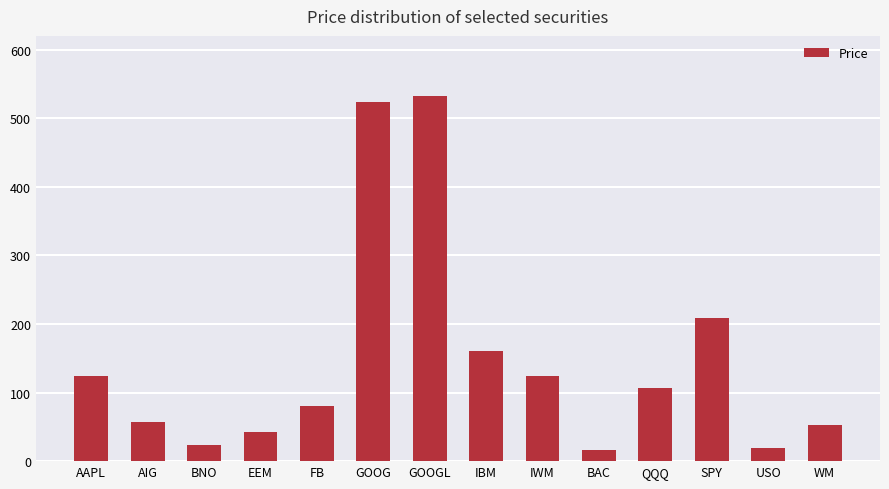

At which label is the value closest to 274?

SPY